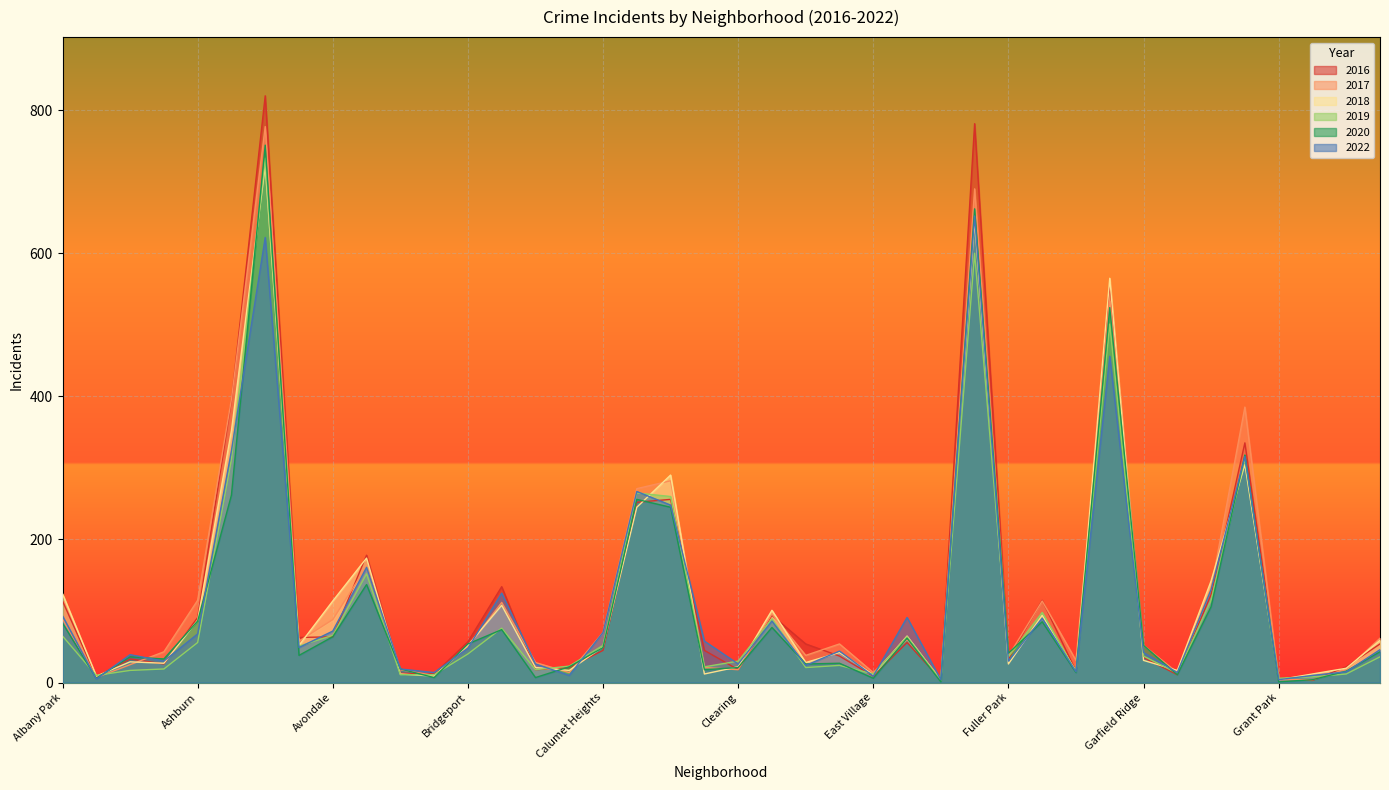

What is the maximum value for 2019?

733